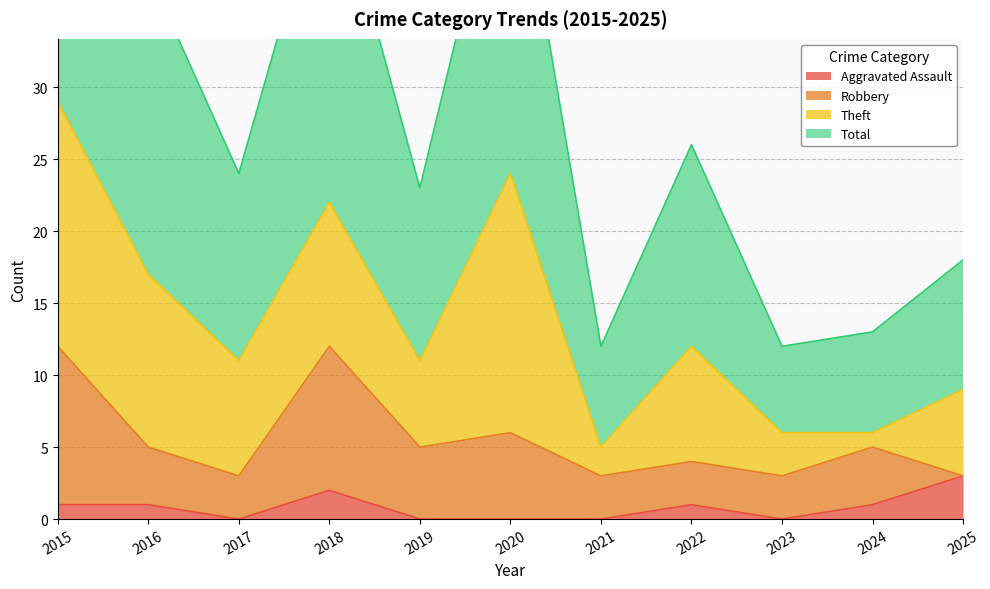

True or false: Total and Aggravated Assault intersect in this chart.

False